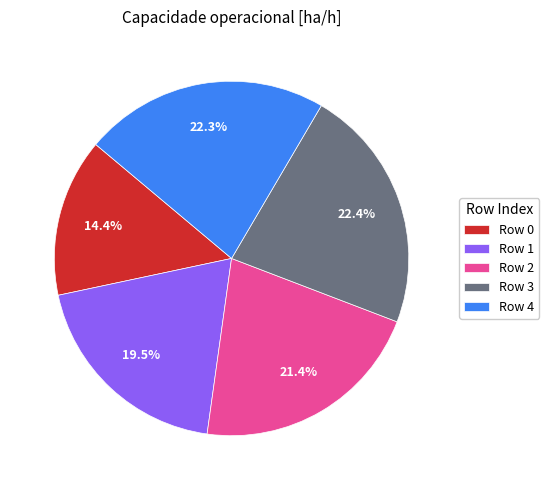

Combined, do Row 3 and Row 2 account for over 50%?

No